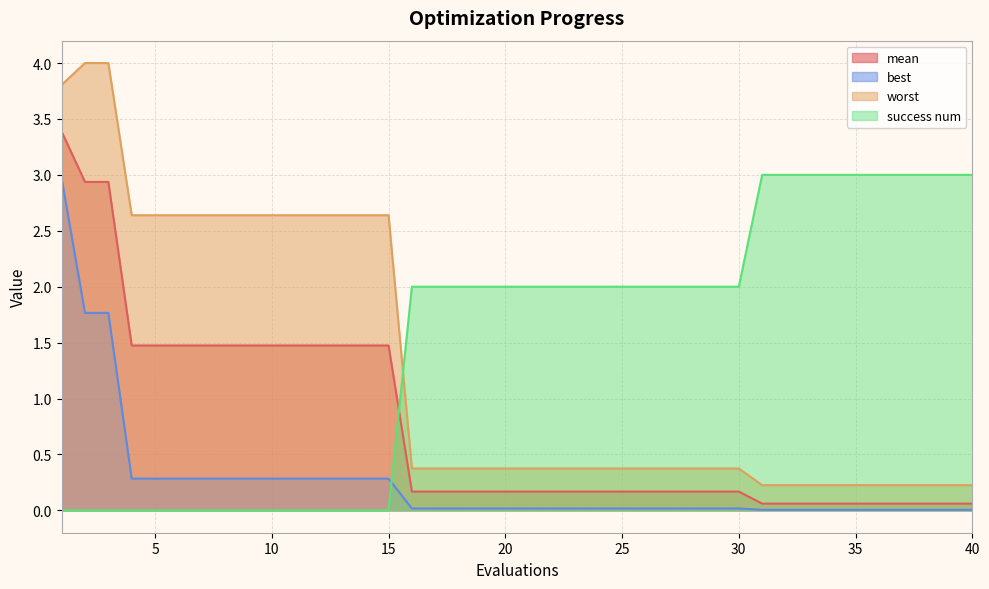

Reading right to left, extract all data points from this chart.

mean: 0.1	0.1	0.1	0.1	0.1	0.1	0.1	0.1	0.1	0.1	0.2	0.2	0.2	0.2	0.2	0.2	0.2	0.2	0.2	0.2	0.2	0.2	0.2	0.2	0.2	1.5	1.5	1.5	1.5	1.5	1.5	1.5	1.5	1.5	1.5	1.5	1.5	2.9	2.9	3.4
best: 0.0	0.0	0.0	0.0	0.0	0.0	0.0	0.0	0.0	0.0	0.0	0.0	0.0	0.0	0.0	0.0	0.0	0.0	0.0	0.0	0.0	0.0	0.0	0.0	0.0	0.3	0.3	0.3	0.3	0.3	0.3	0.3	0.3	0.3	0.3	0.3	0.3	1.8	1.8	3.0
worst: 0.2	0.2	0.2	0.2	0.2	0.2	0.2	0.2	0.2	0.2	0.4	0.4	0.4	0.4	0.4	0.4	0.4	0.4	0.4	0.4	0.4	0.4	0.4	0.4	0.4	2.6	2.6	2.6	2.6	2.6	2.6	2.6	2.6	2.6	2.6	2.6	2.6	4.0	4.0	3.8
success num: 3.0	3.0	3.0	3.0	3.0	3.0	3.0	3.0	3.0	3.0	2.0	2.0	2.0	2.0	2.0	2.0	2.0	2.0	2.0	2.0	2.0	2.0	2.0	2.0	2.0	0.0	0.0	0.0	0.0	0.0	0.0	0.0	0.0	0.0	0.0	0.0	0.0	0.0	0.0	0.0